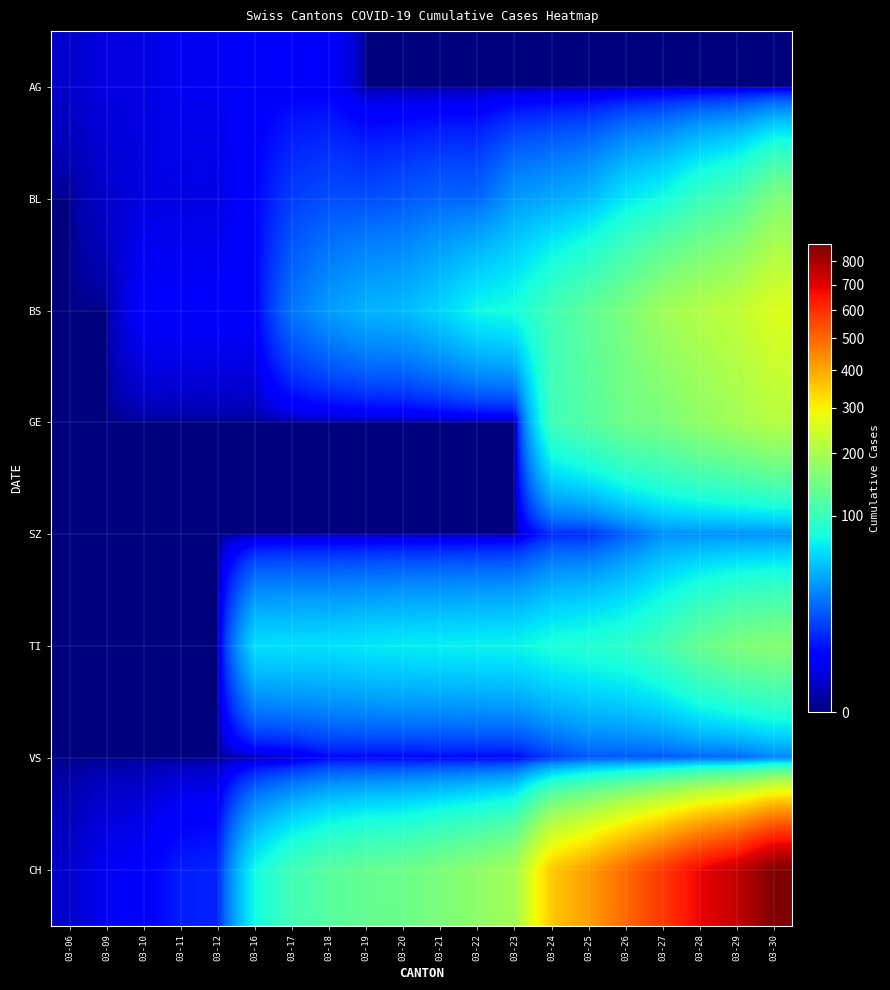

What is the total value across all series at 03-22?

342